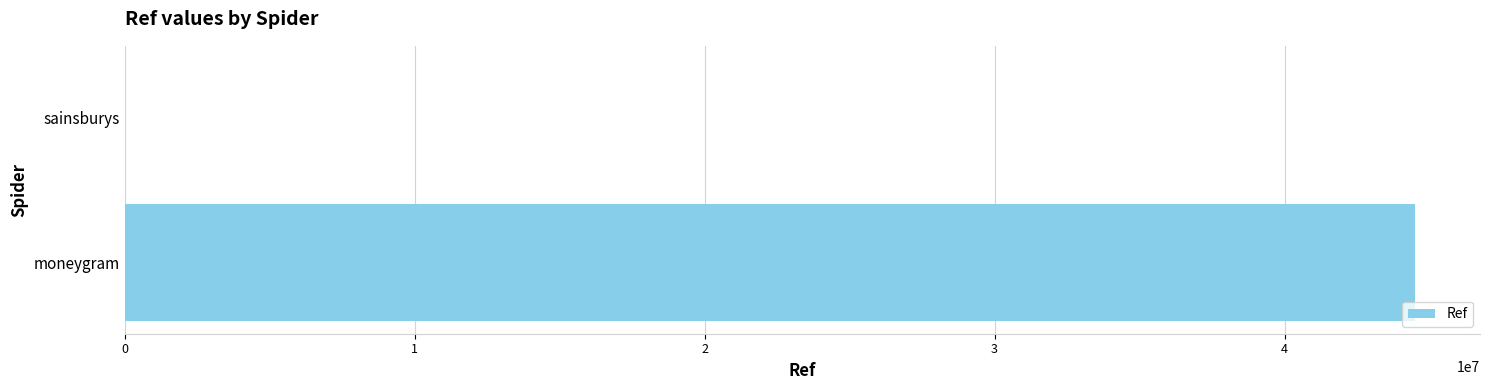

How many distinct data groups are displayed?

1